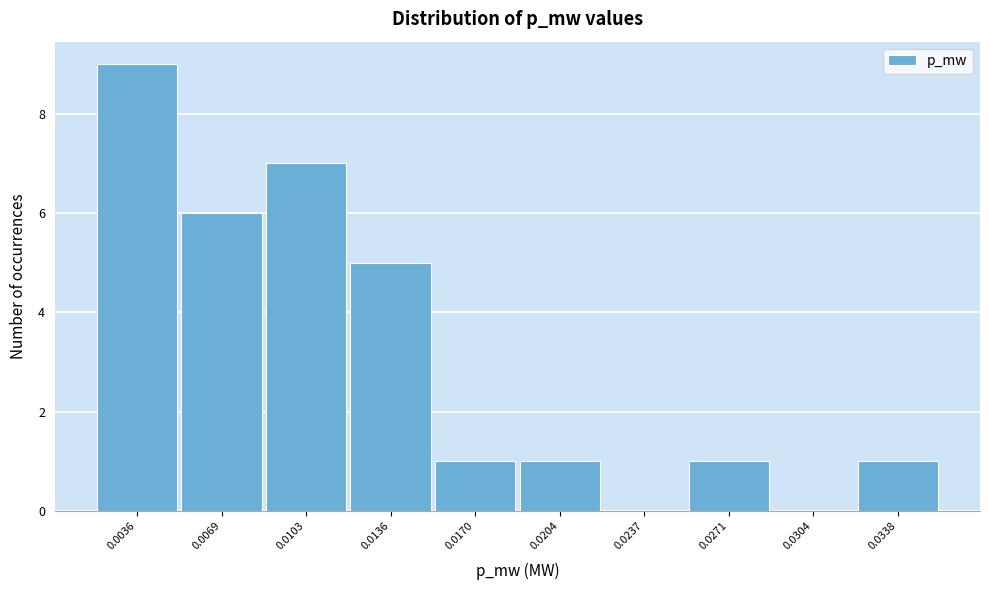

Reading right to left, transcribe all the data shown in this chart.

0.0338=1	0.0304=0	0.0271=1	0.0237=0	0.0204=1	0.0170=1	0.0136=5	0.0103=7	0.0069=6	0.0036=9